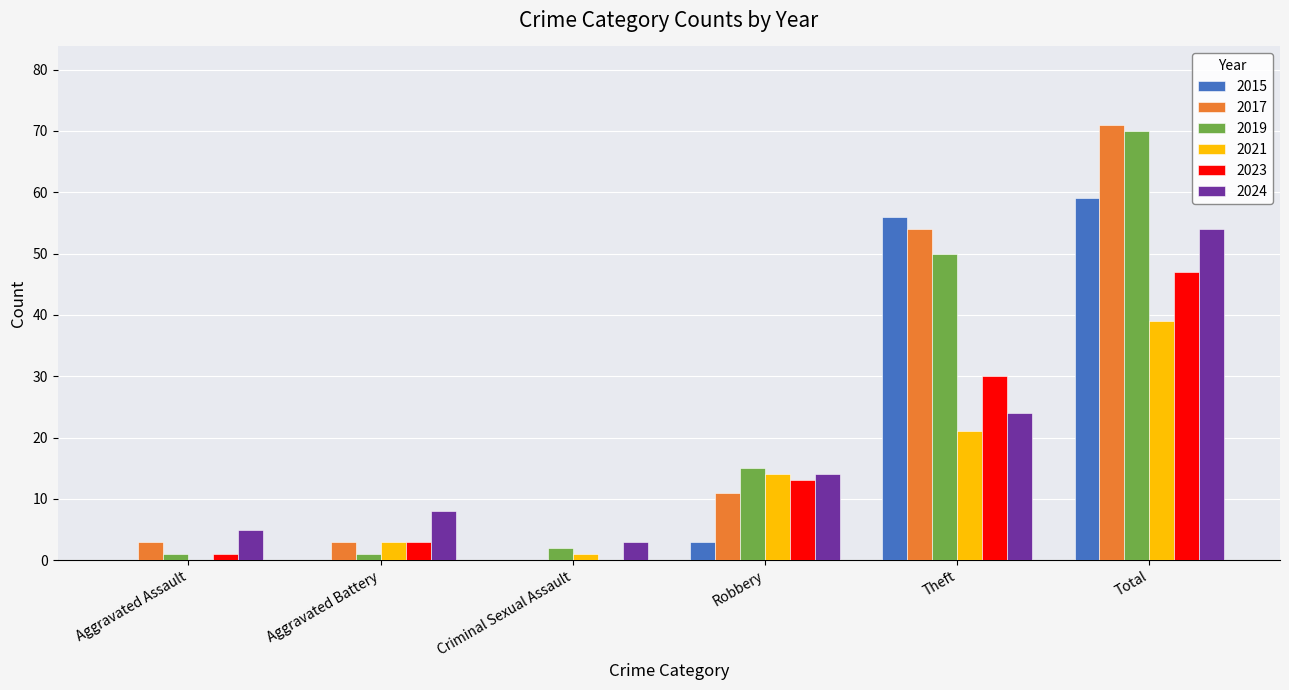

What is the average value of the 2024 series?

18